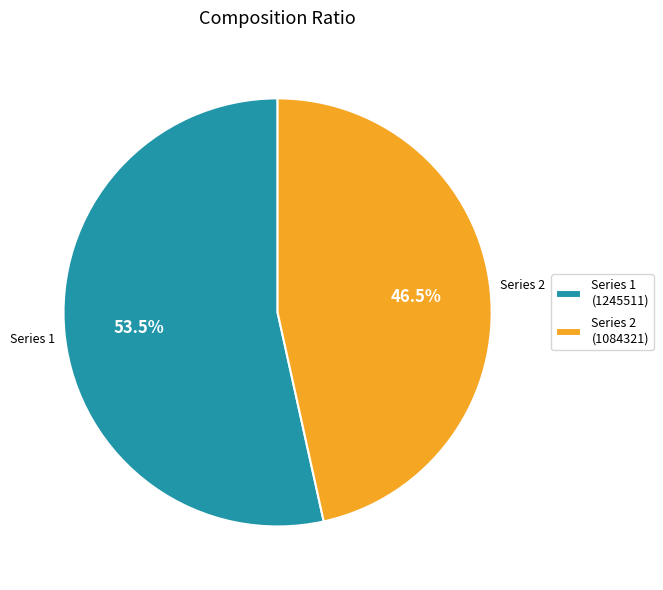

How many slices are in this pie chart?

2